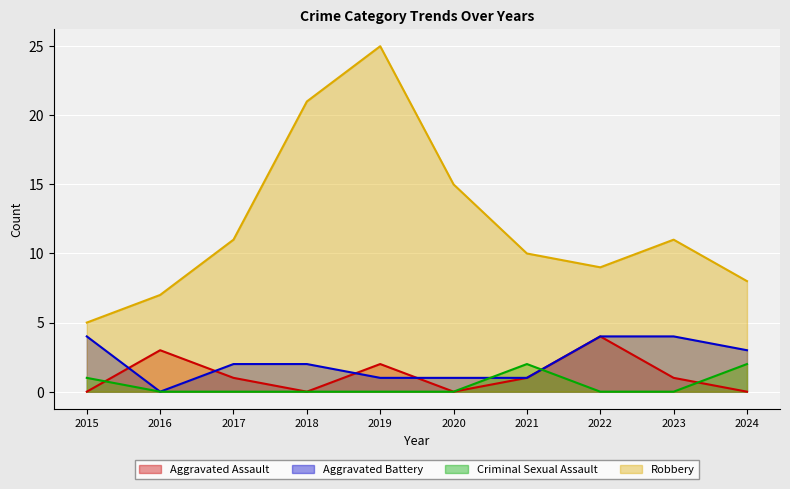

Which series has the widest spread of values?

Robbery